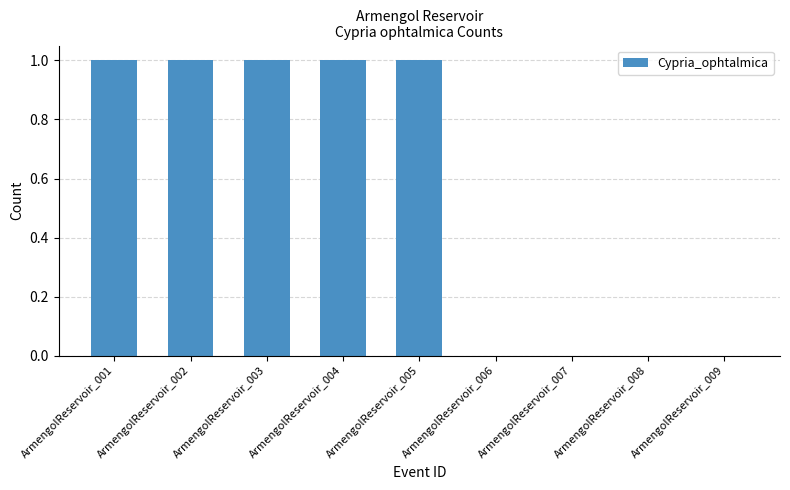

Reading left to right, transcribe all the data shown in this chart.

ArmengolReservoir_001=1	ArmengolReservoir_002=1	ArmengolReservoir_003=1	ArmengolReservoir_004=1	ArmengolReservoir_005=1	ArmengolReservoir_006=0	ArmengolReservoir_007=0	ArmengolReservoir_008=0	ArmengolReservoir_009=0